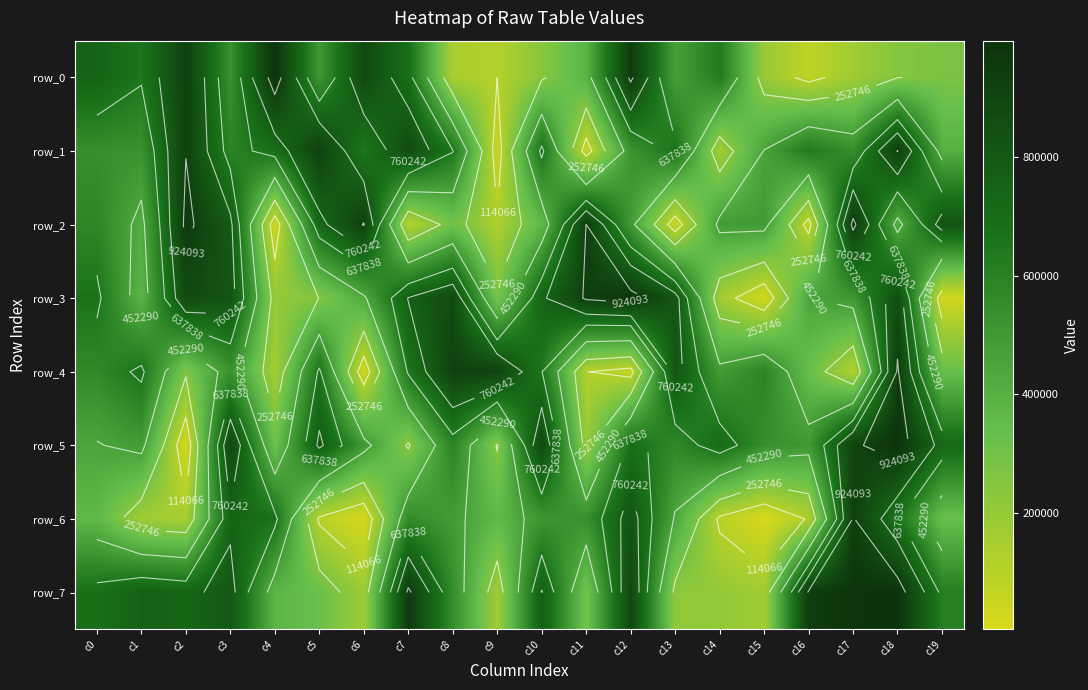

What is the sum of all row_1 values?

11424079